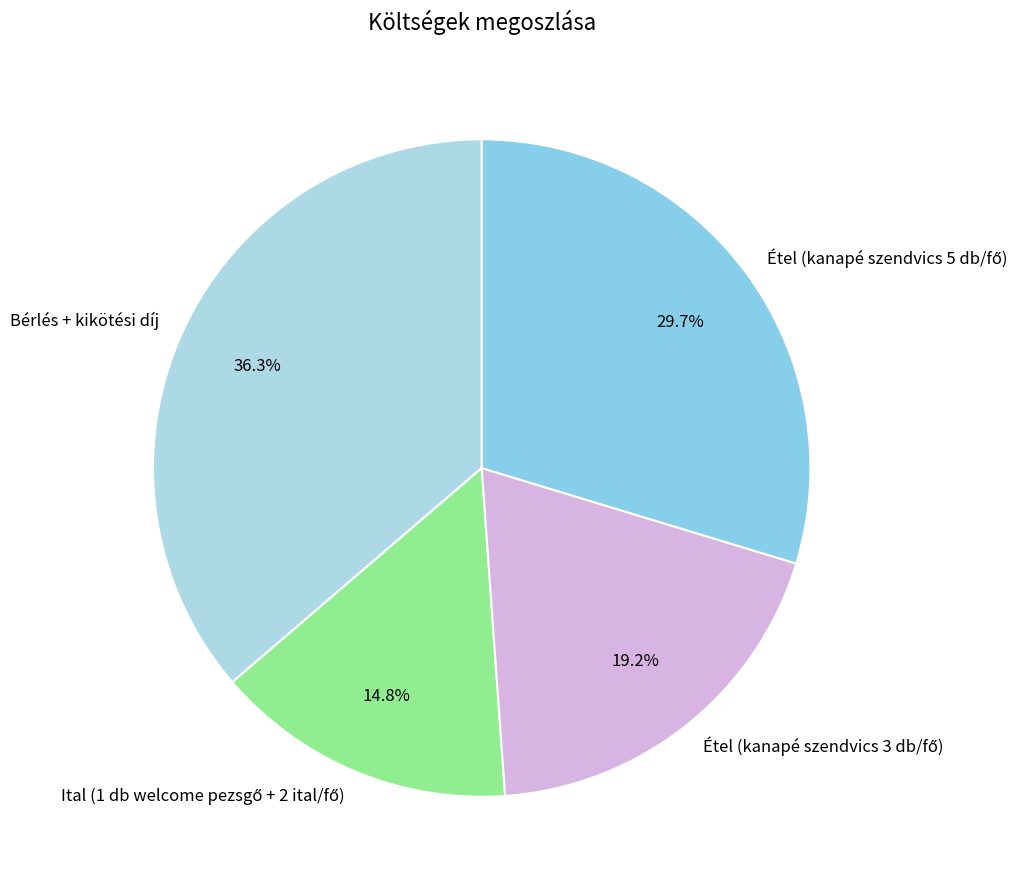

Is there a majority slice in this chart?

No